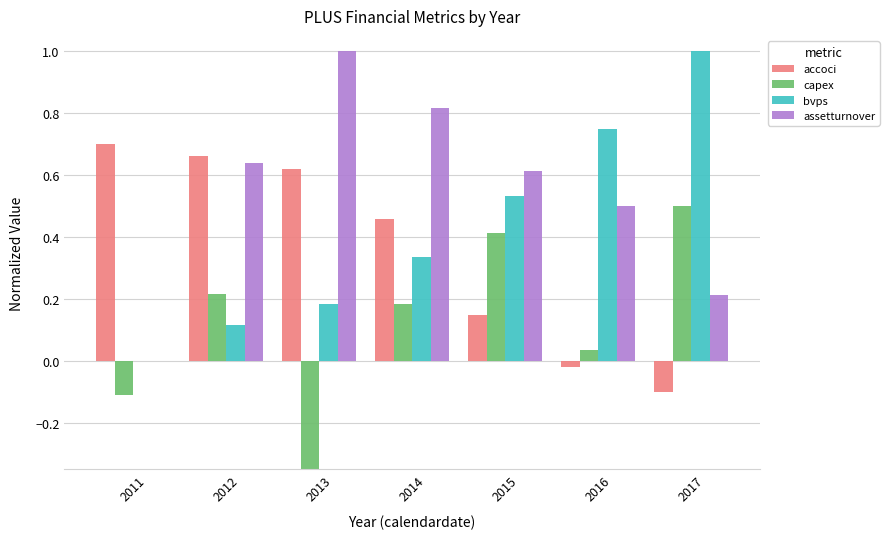

Which series has the largest total across all categories?

assetturnover